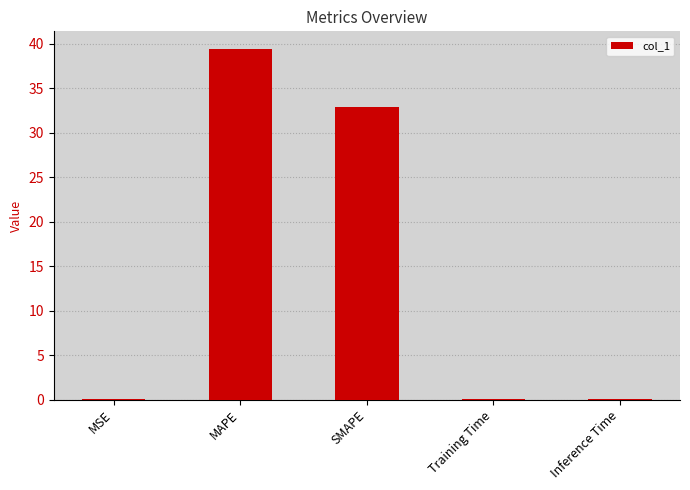

Between MAPE and Training Time, which is larger?

MAPE